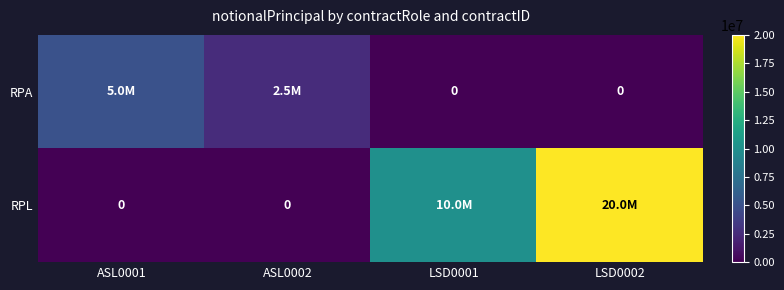

How many data points in RPL are less than 10000000?

2